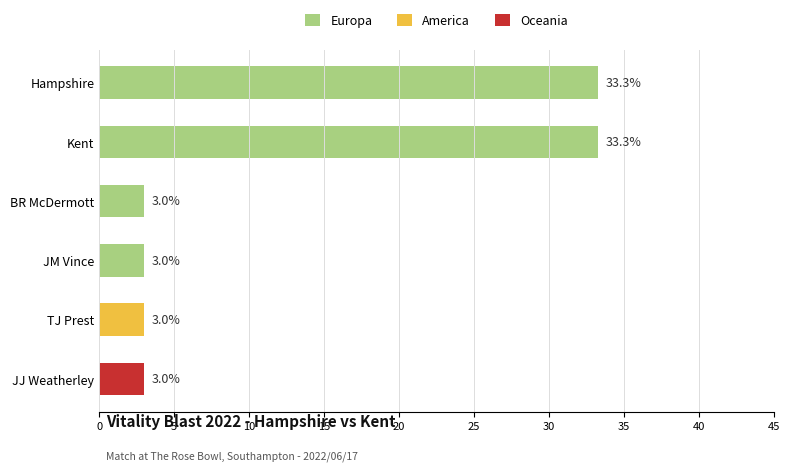

The value of Oceania at TJ Prest is 0. True or false?

True